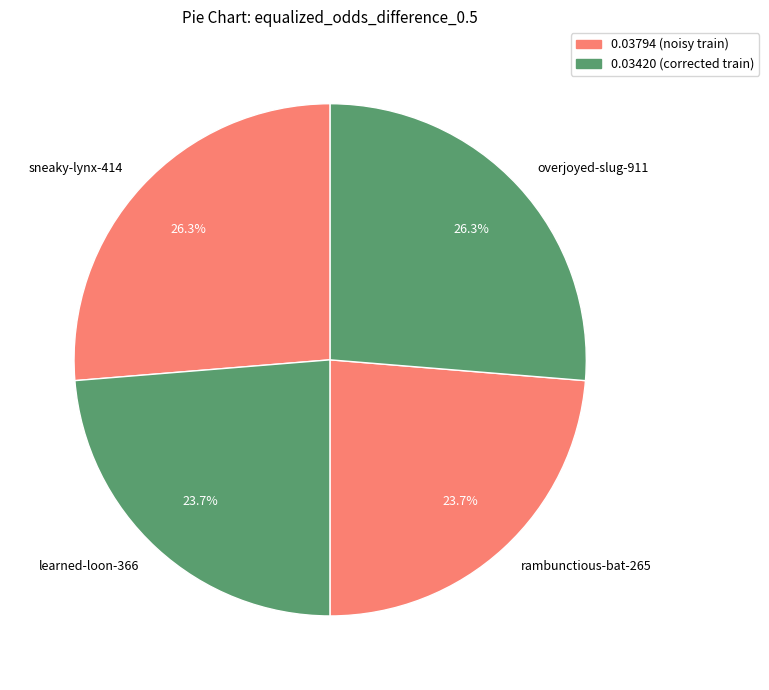

How much of the chart is everything except learned-loon-366?

76.3%